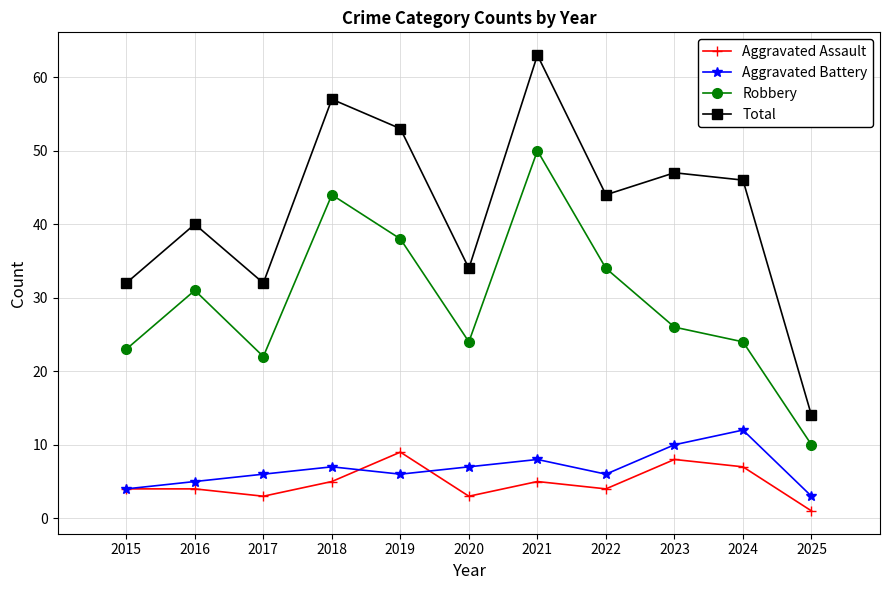

Where is the first local maximum for Aggravated Battery?

2018